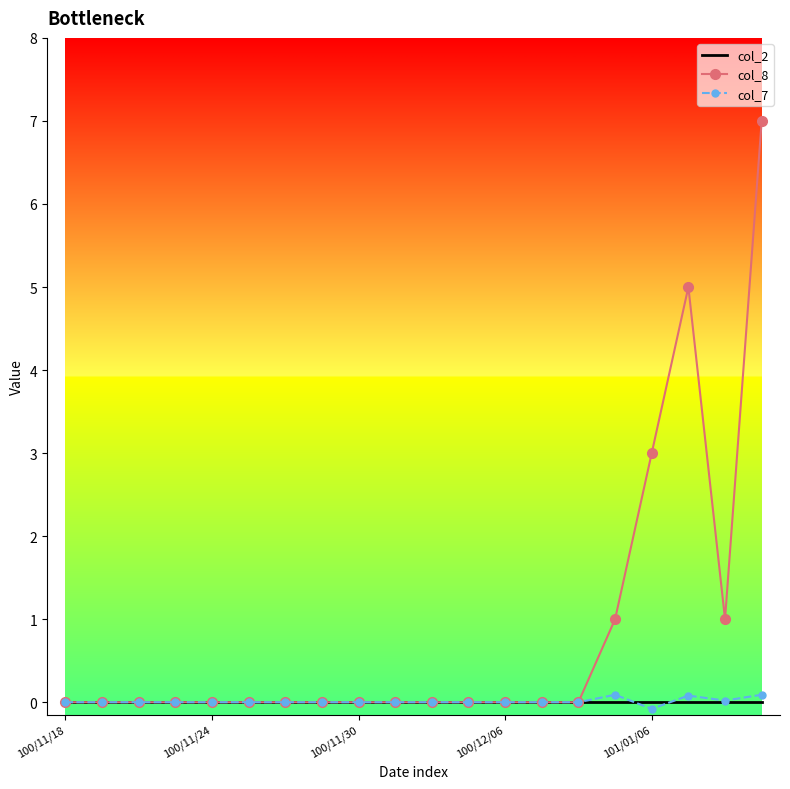

Which series has the largest total across all categories?

col_8